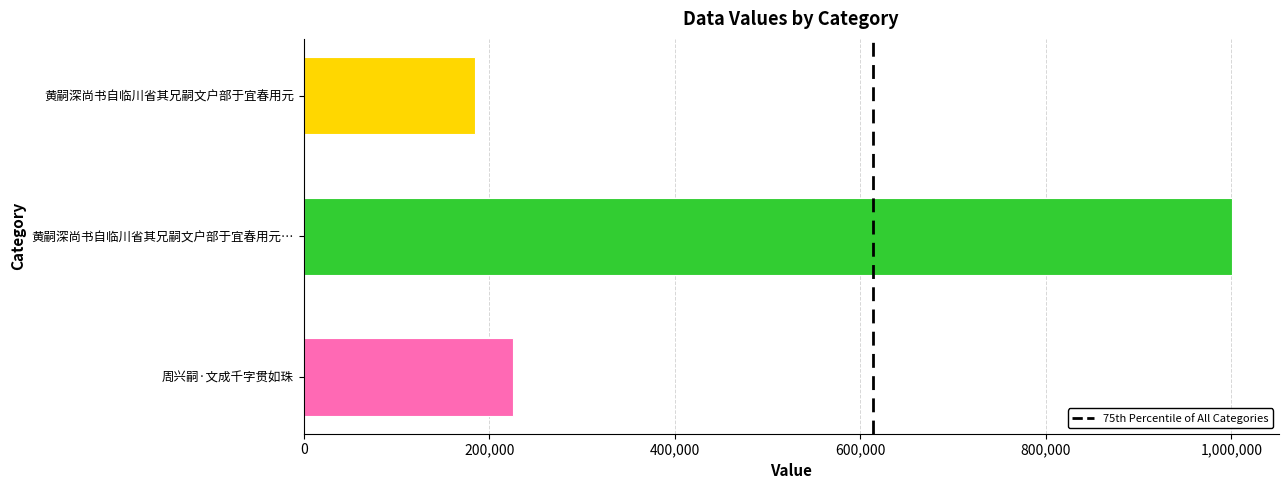

What is the maximum value shown in the chart?

1001166